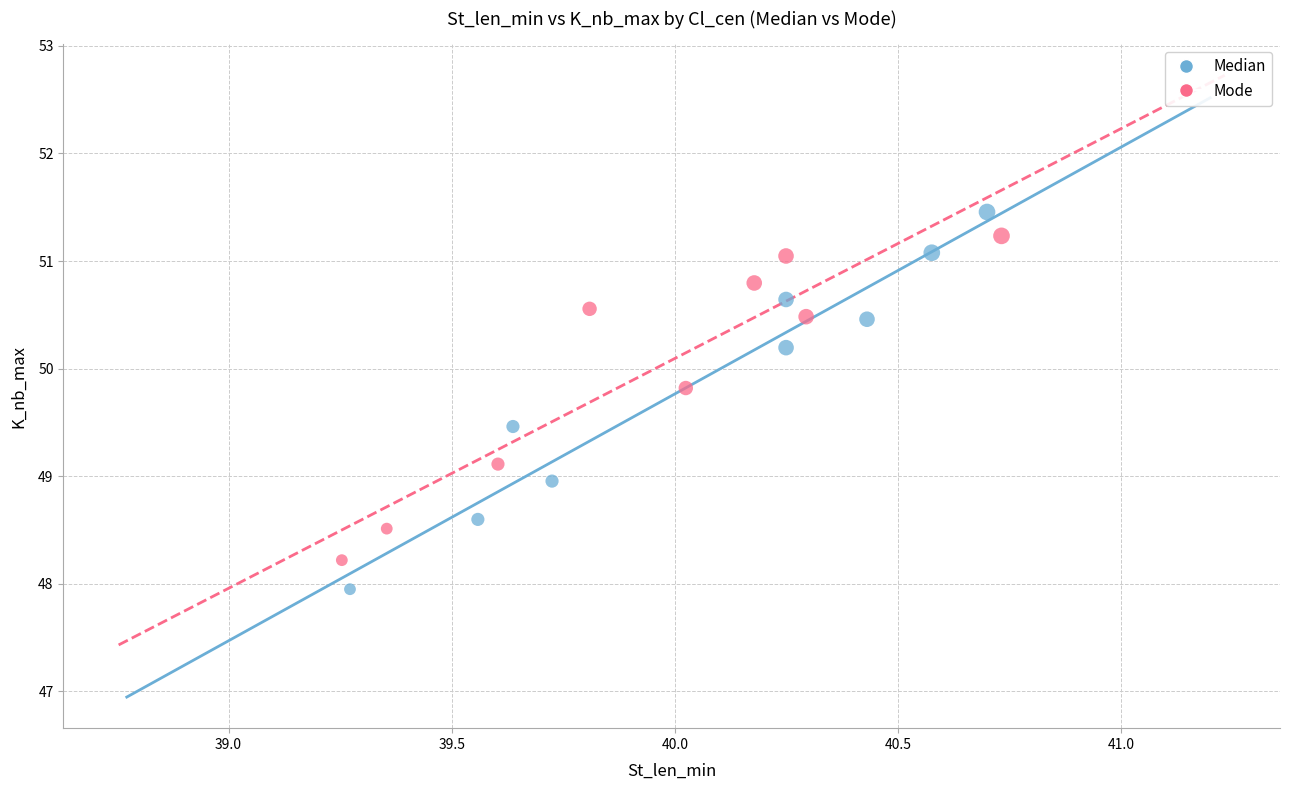

Which series contains the lowest Y value?

Median